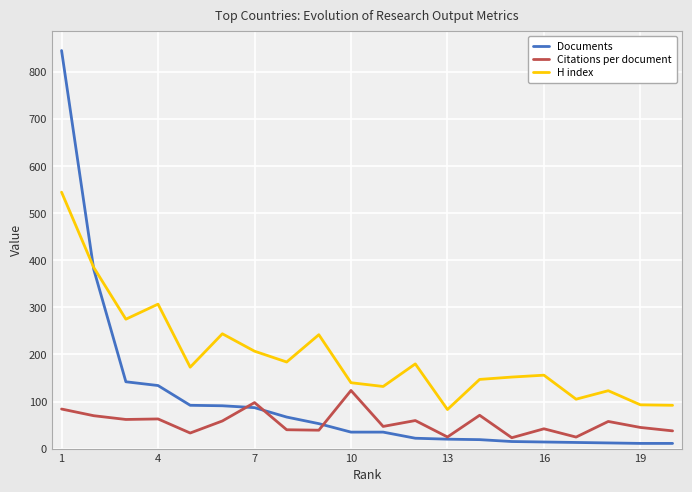

Which series has the largest total across all categories?

H index